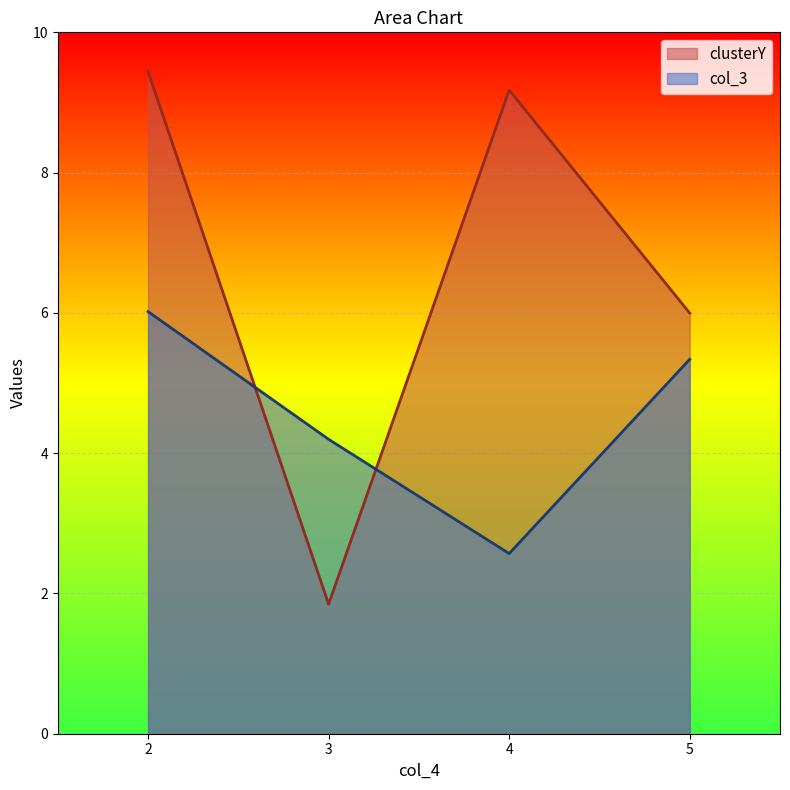

At which category does col_3 reach its first local valley?

4